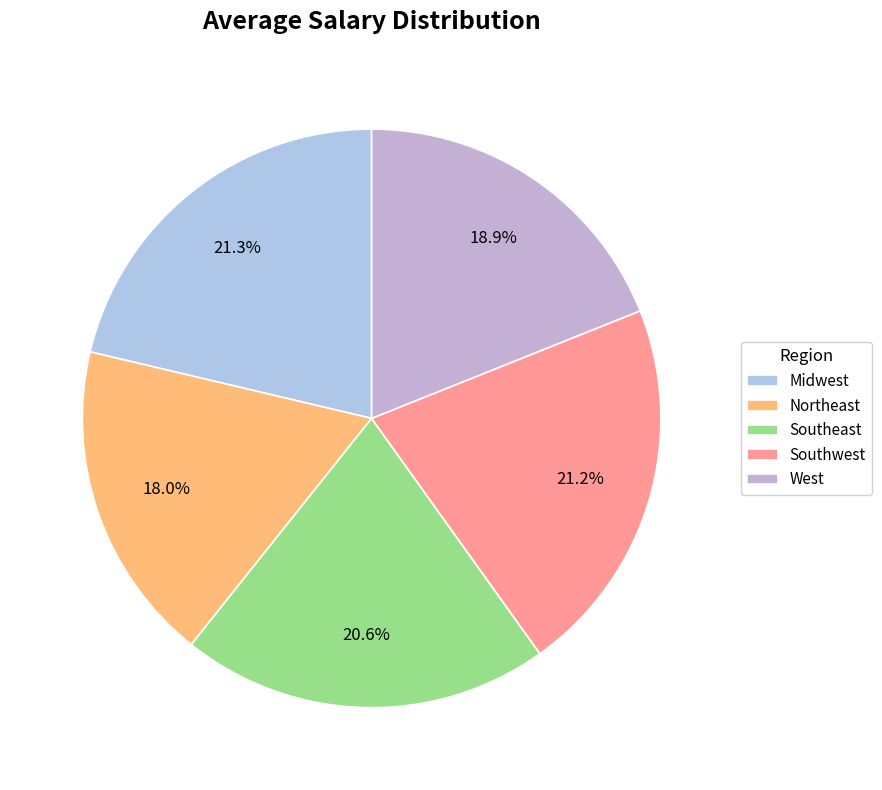

Rank the categories by value from highest to lowest.

Midwest, Southwest, Southeast, West, Northeast